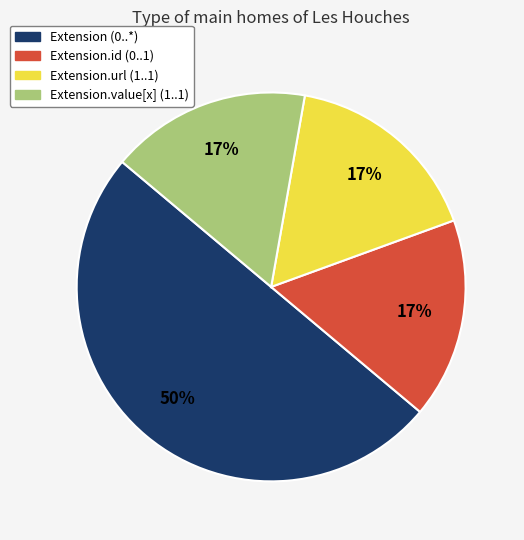

To the nearest percent, what is the average slice percentage?

25%